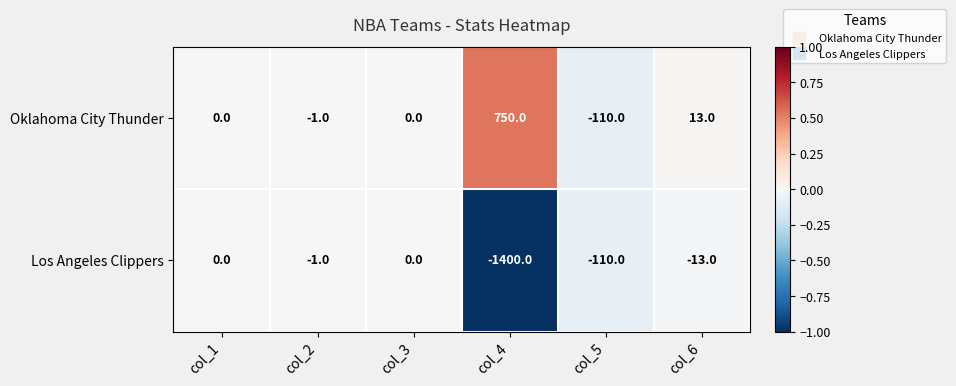

The Los Angeles Clippers series shows -13 at col_6. True or false?

True